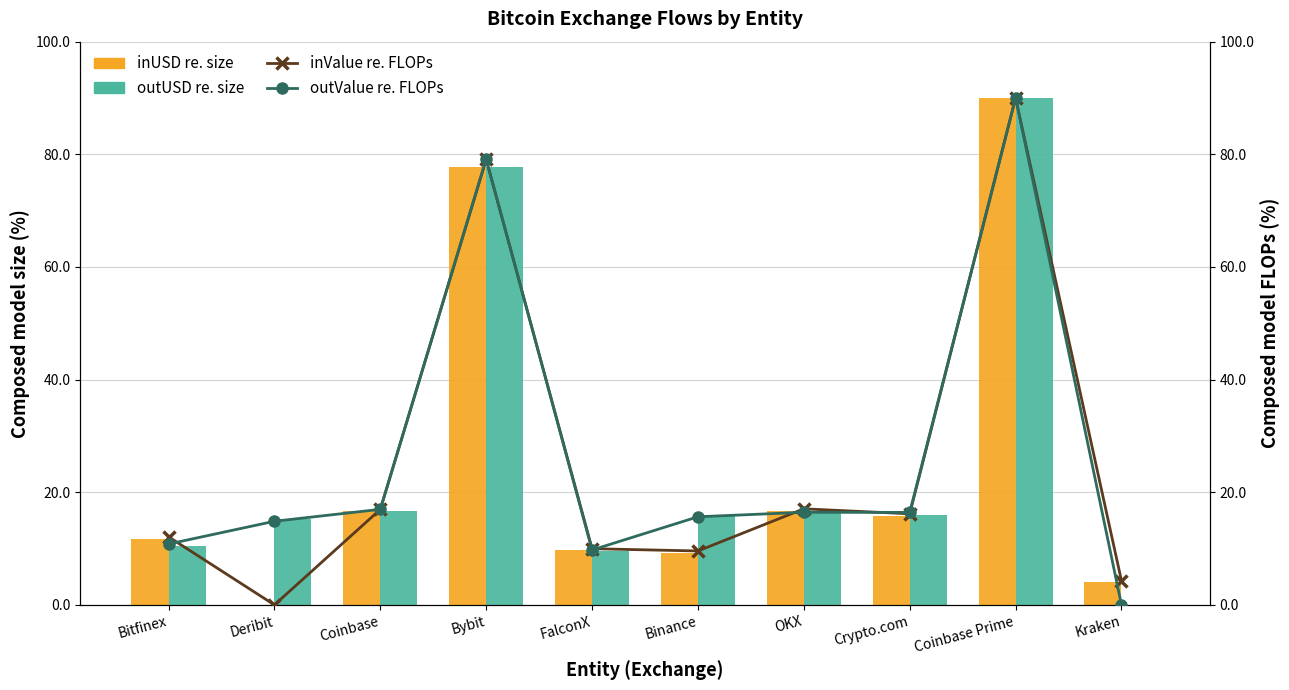

Rank the series by their maximum value, from lowest to highest.

inUSD (normalized %), outUSD (normalized %), inValue (normalized %), outValue (normalized %)